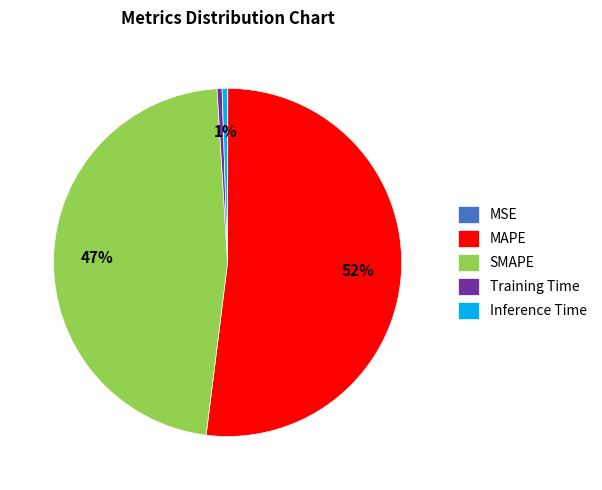

To the nearest percent, what is the combined percentage of MAPE and SMAPE?

99%